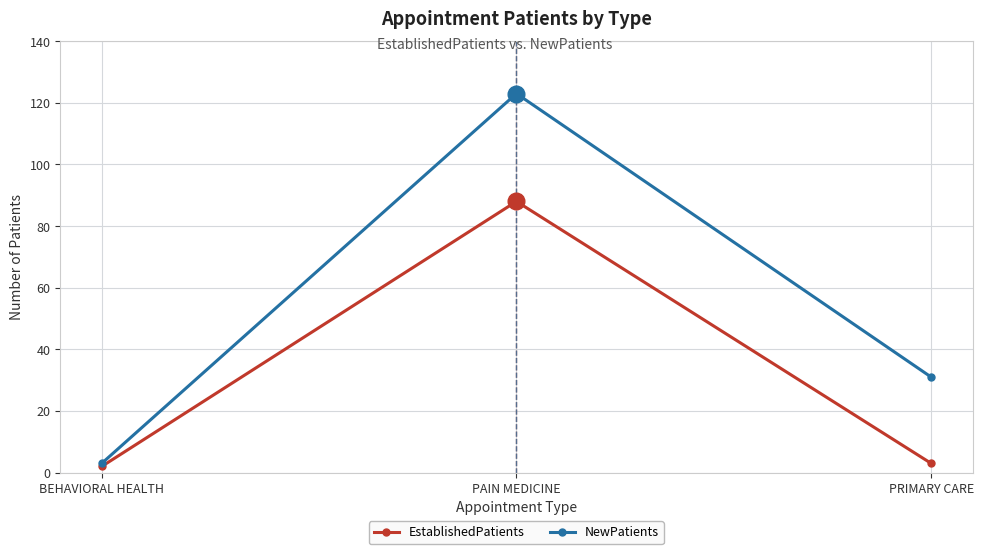

Which category has the highest value across all series?

PAIN MEDICINE